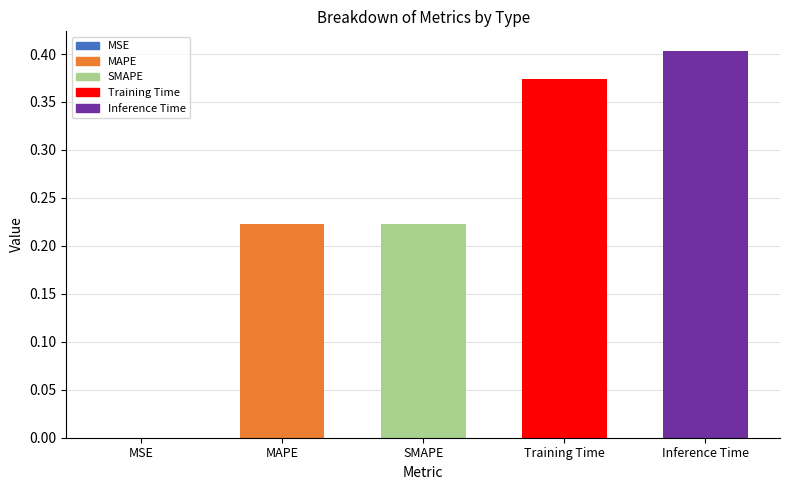

What is the maximum value shown in the chart?

0.4